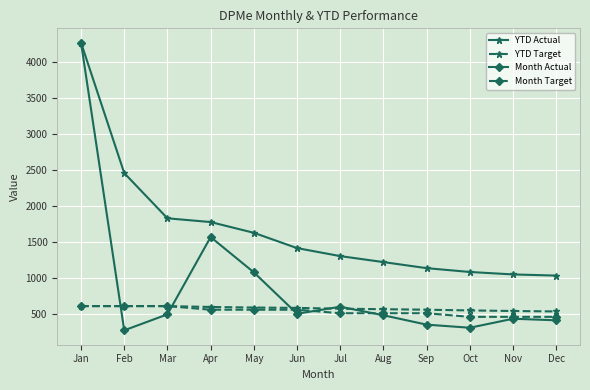

At which category is the sum across all series the highest?

Jan